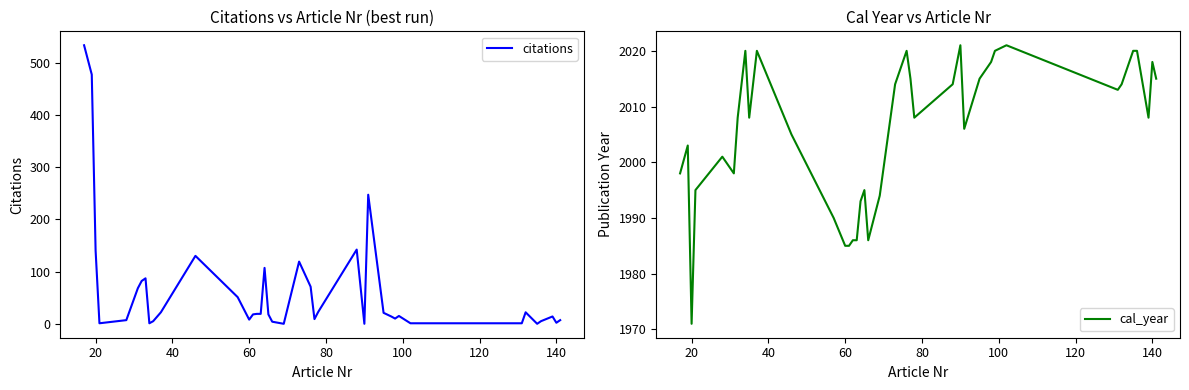

Which series has the largest total across all categories?

cal_year